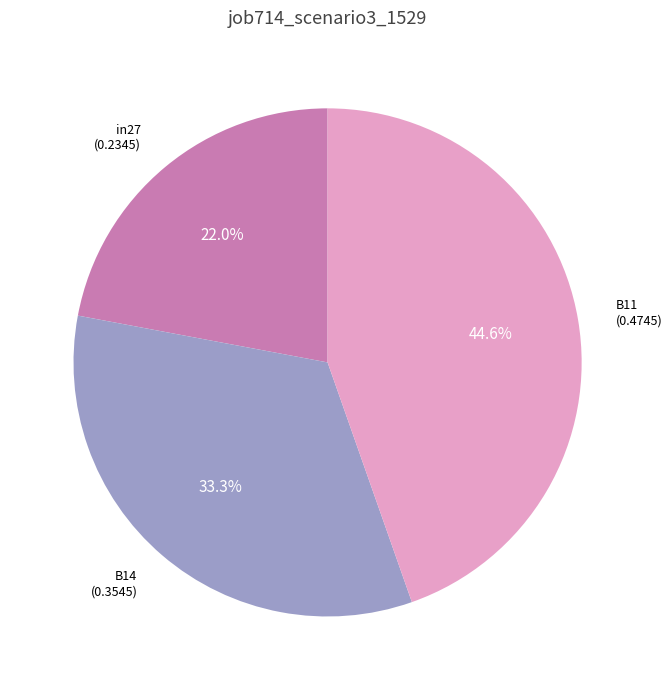

Does B11 represent more than half of the total?

No